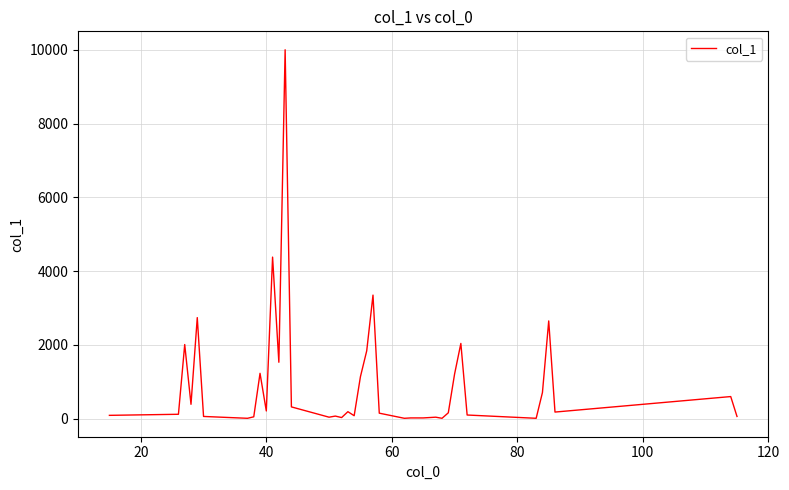

What is the maximum value shown in the chart?

9999